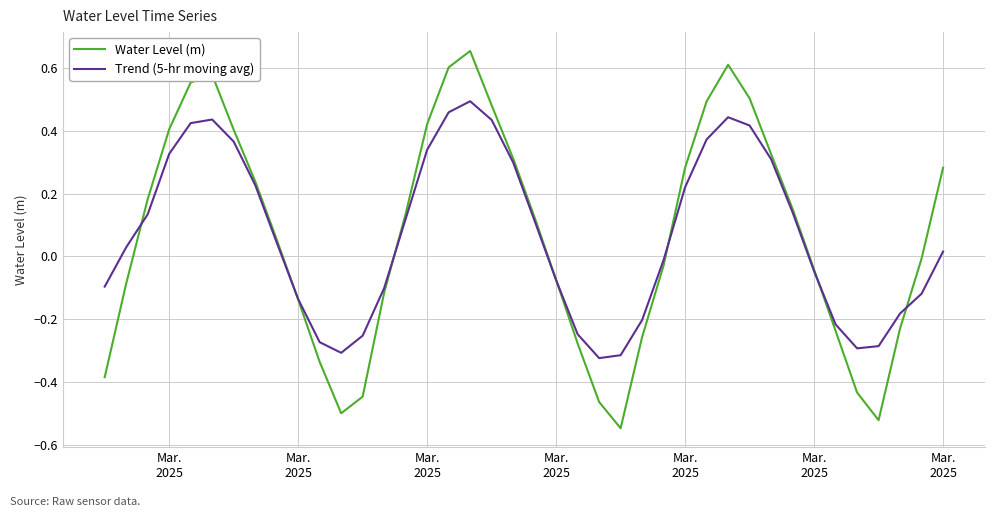

Rank the series by their maximum value, from highest to lowest.

Water Level (m), Trend (5-hr moving avg)